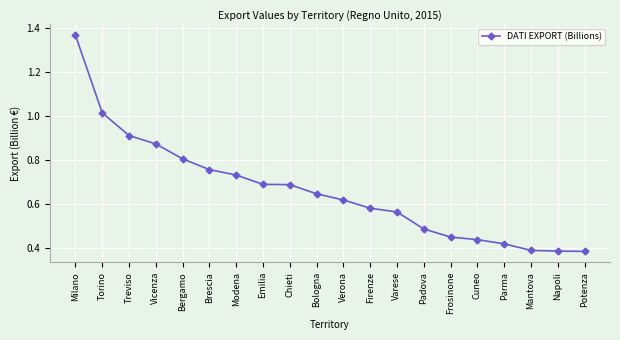

What is the label of the 20th point from the right?

Milano